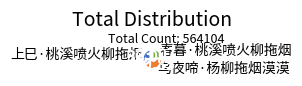

Does 乌夜啼·杨柳拖烟漠漠 account for over 50% of the chart?

No